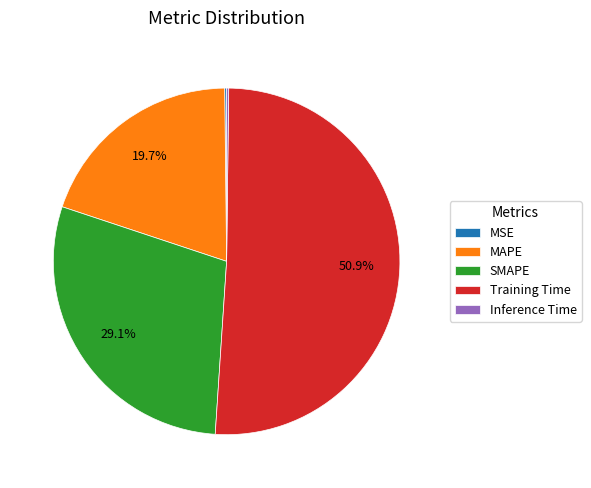

Does any single category account for the majority?

Yes